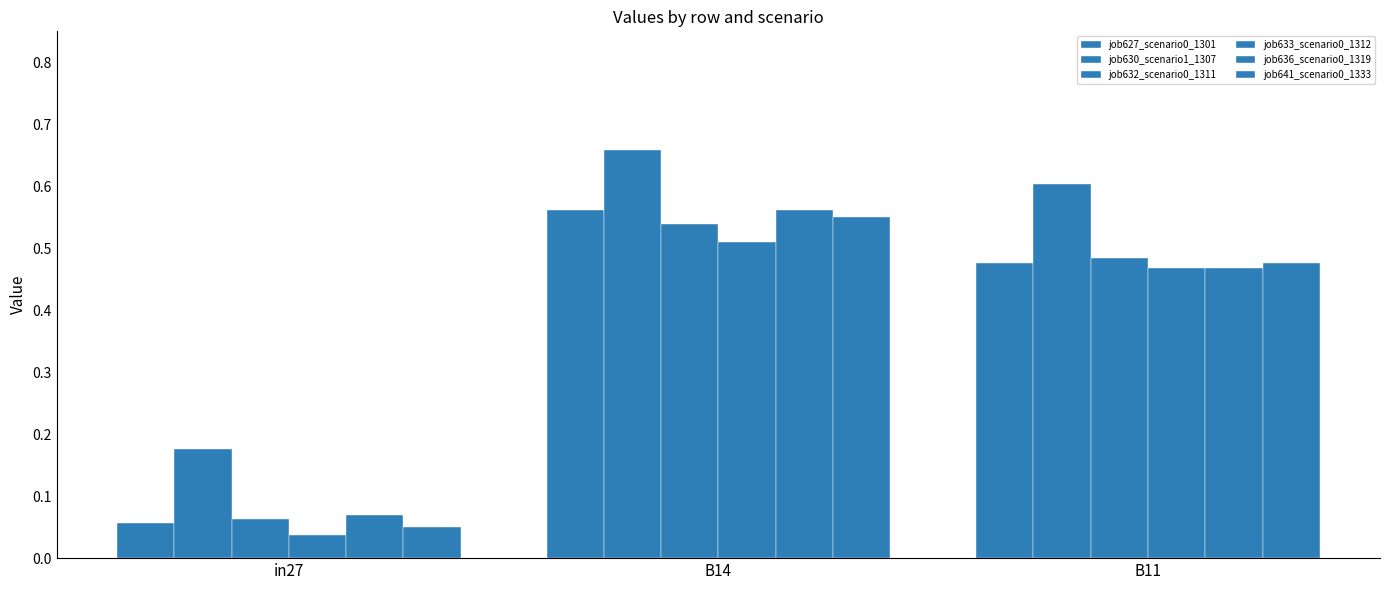

True or false: job630_scenario1_1307 has a value of 1.1 at B14.

False